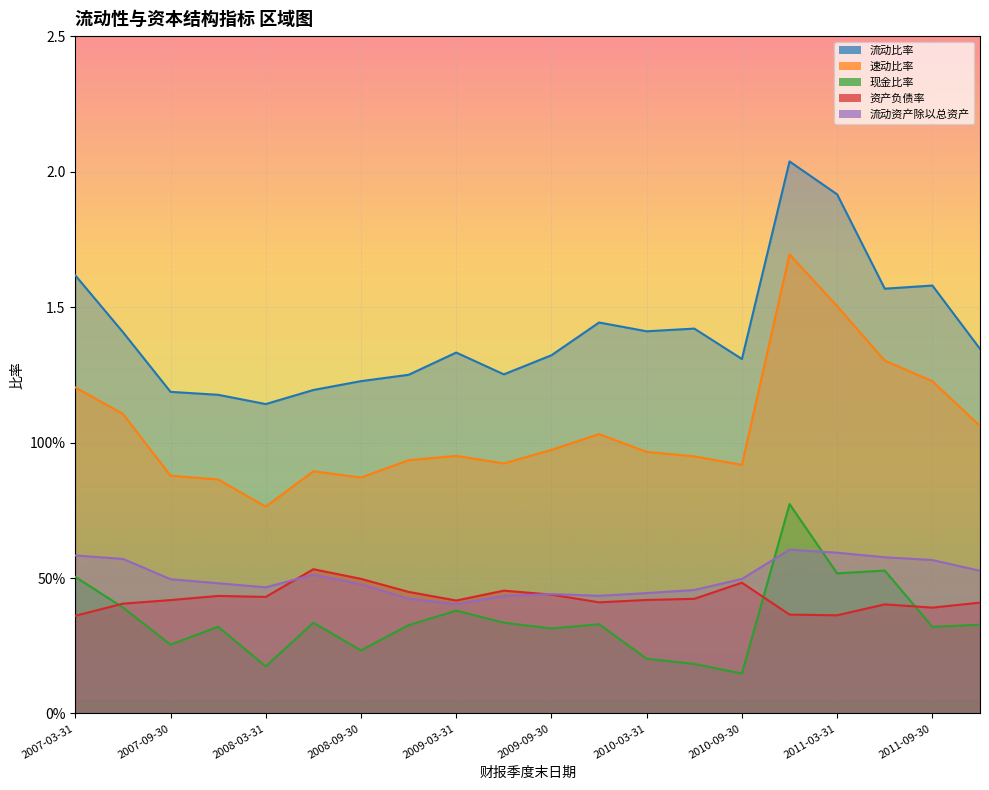

The 现金比率 series shows 0.4 at 2007-06-30. True or false?

True